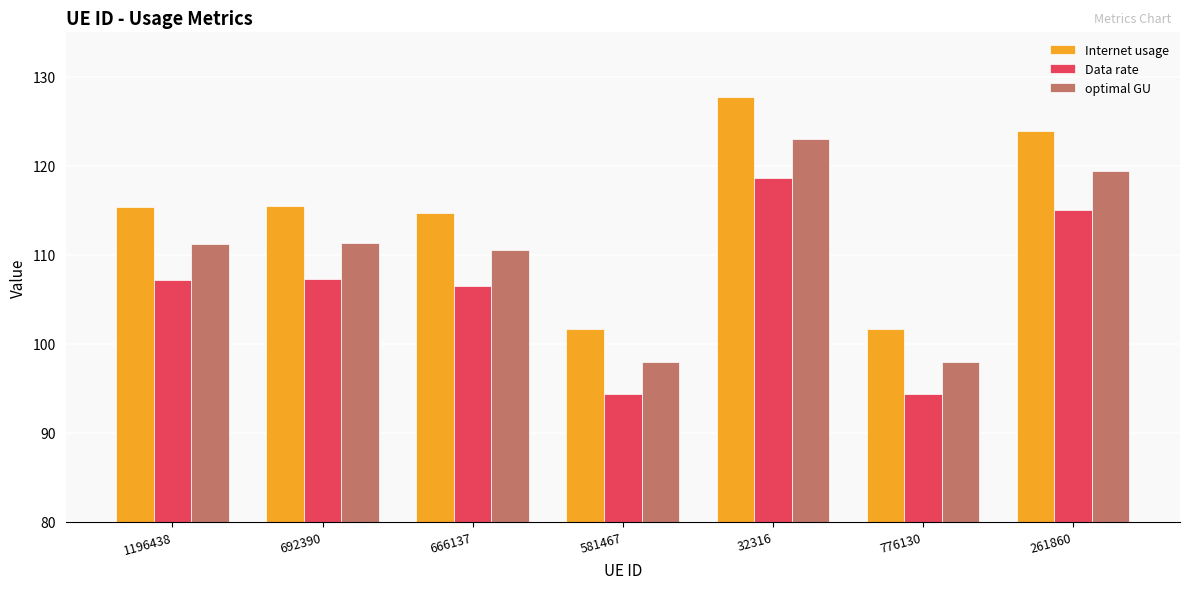

How many categories are shown in the chart?

7